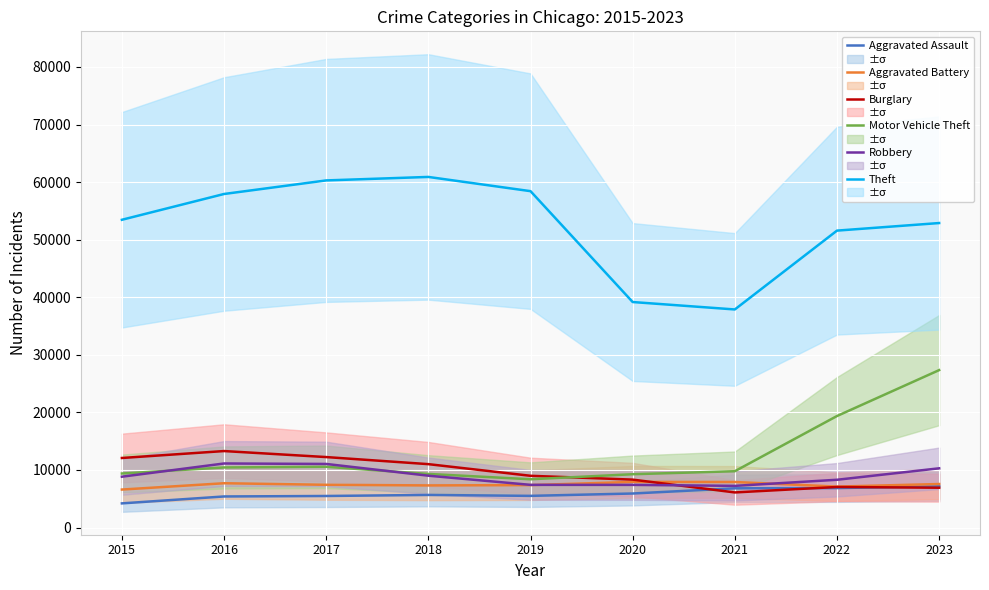

The value of Burglary at 2017 is 12244. True or false?

True